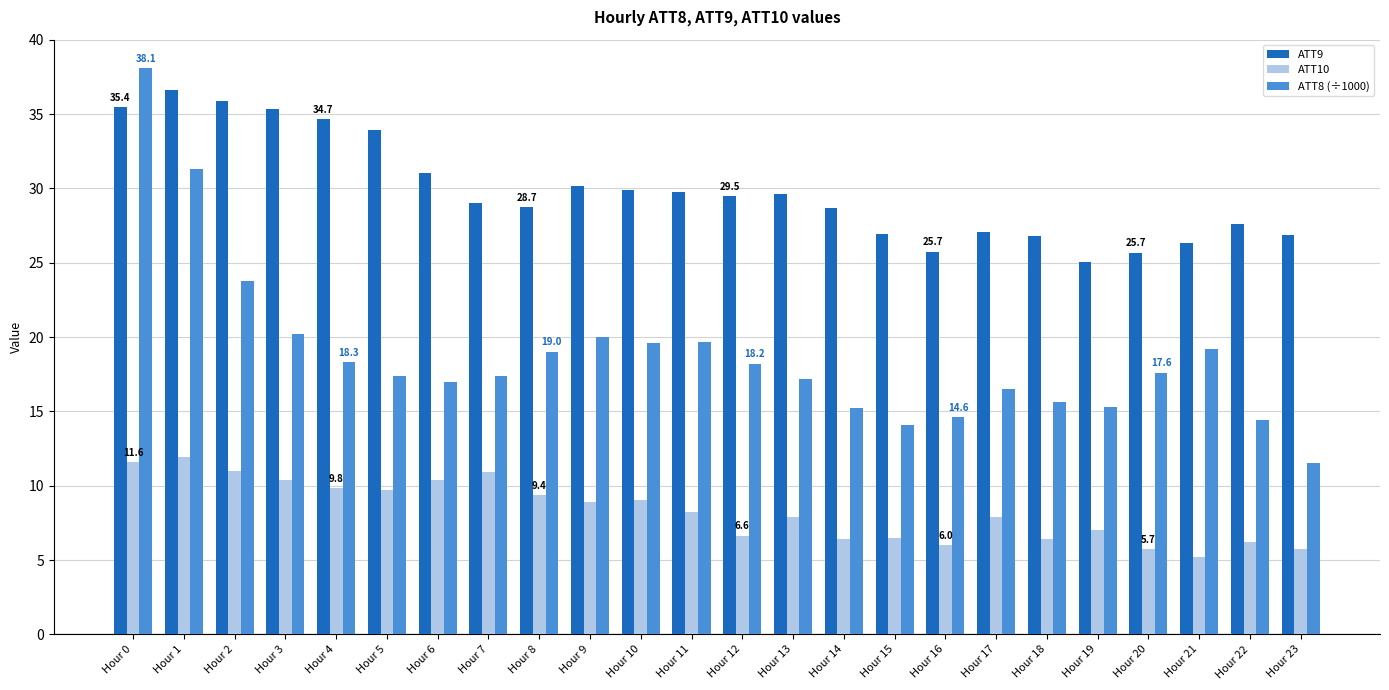

At Hour 15, list the series in order from largest to smallest.

ATT9, ATT8 (÷1000), ATT10